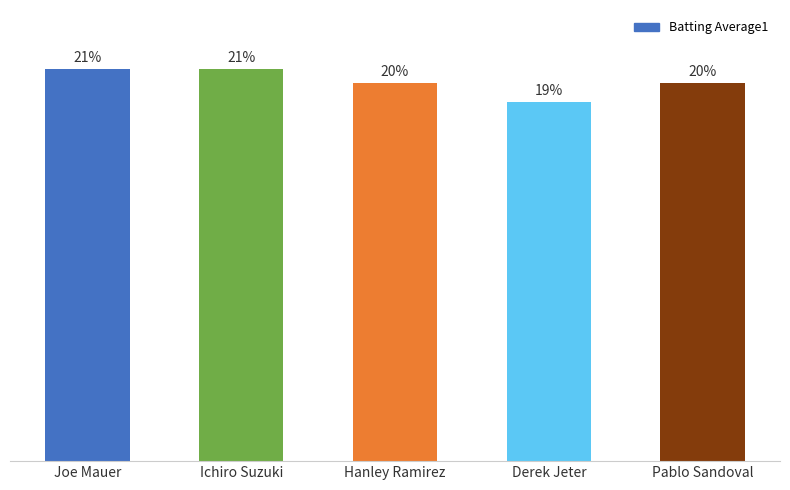

What is the label of the 5th bar from the right?

Joe Mauer